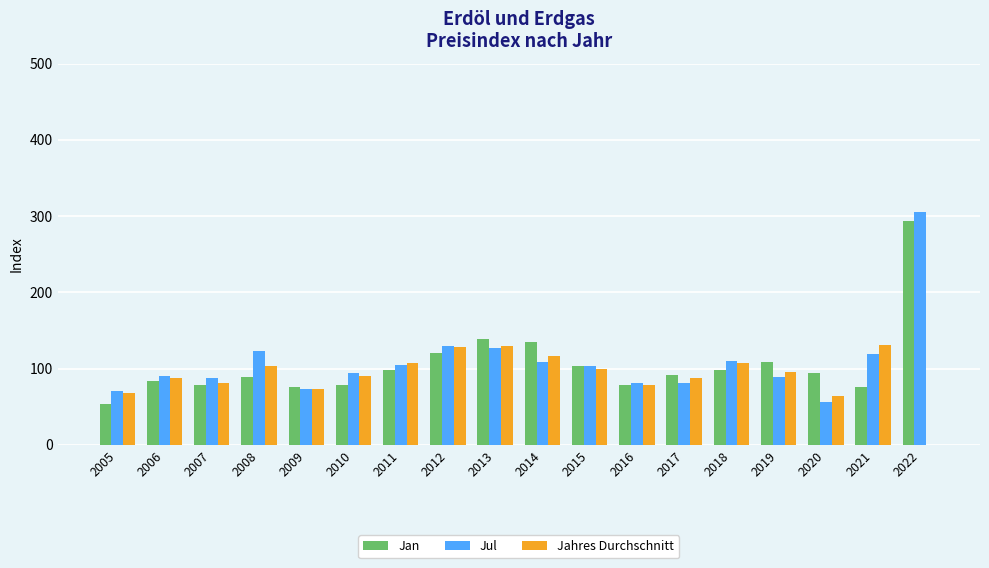

What value does the Jul series have at 2022?

305.8